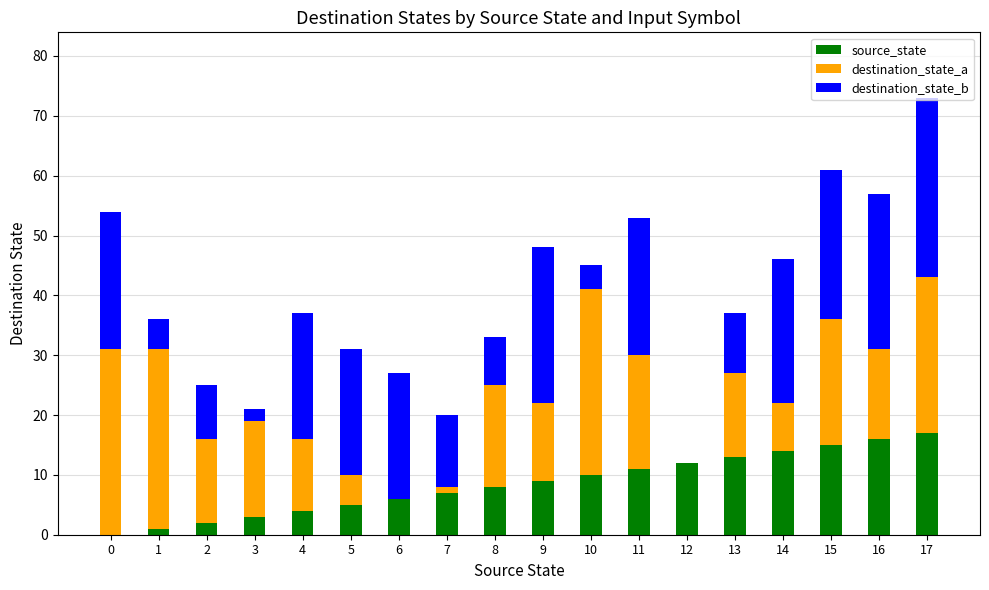

The source_state series shows 9 at 9. True or false?

True